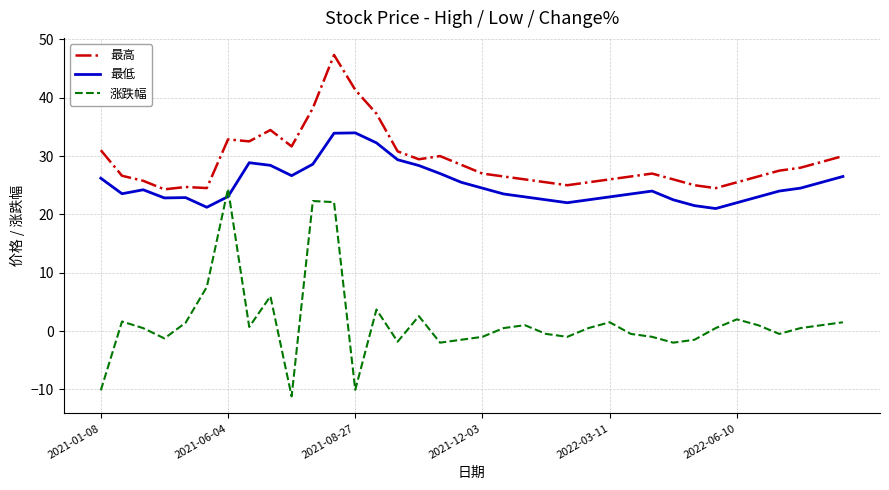

Does the chart have visible grid lines?

Yes